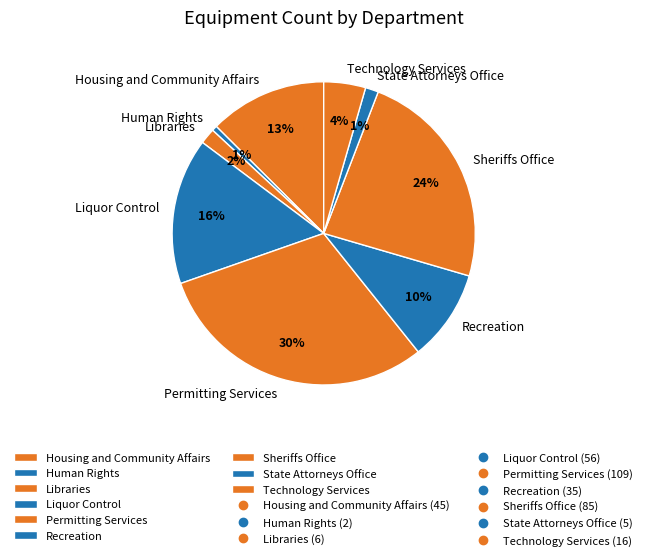

Approximately how many times larger is the value at Sheriffs Office compared to Recreation?

2.4